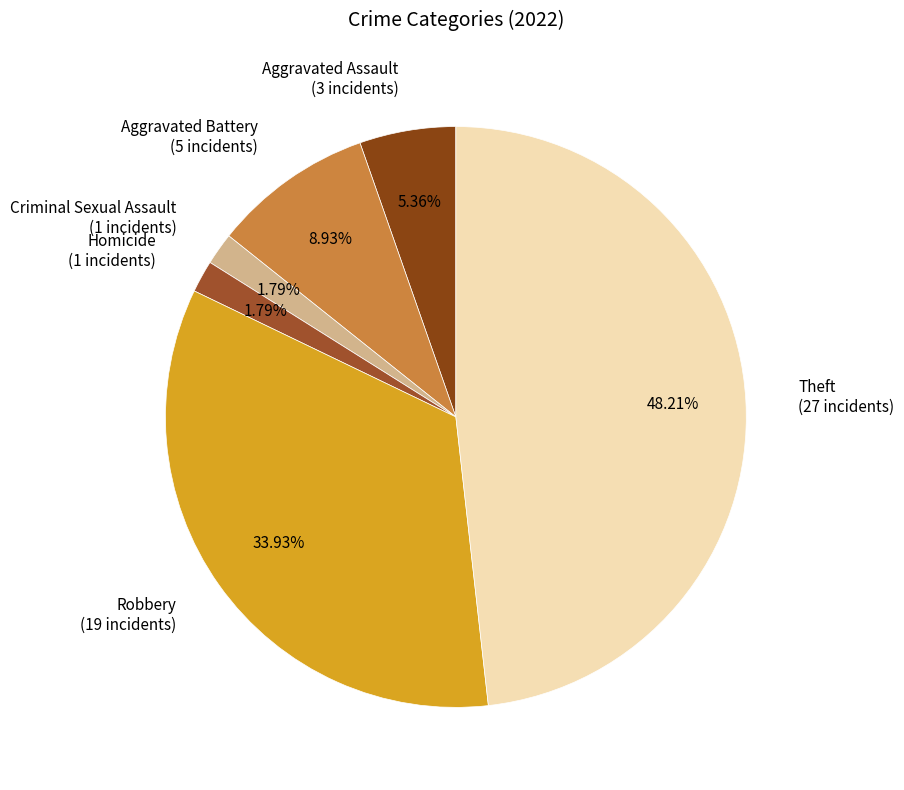

Which category has the biggest portion of the pie?

Theft